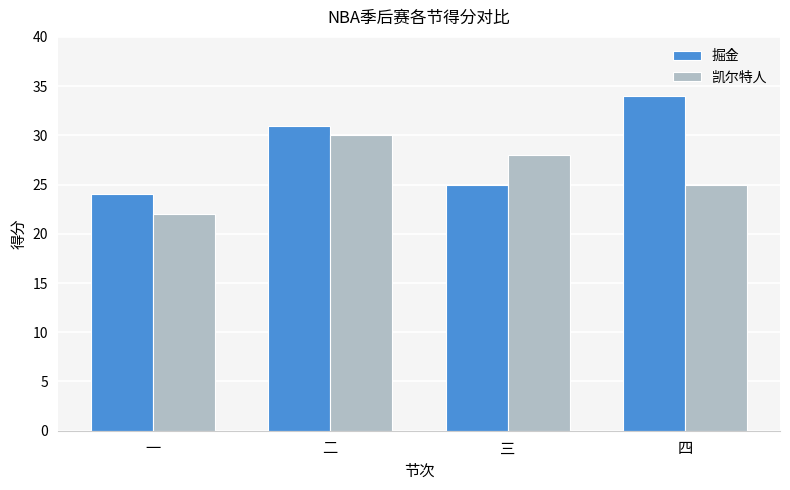

Which category has the lowest value across all series?

一